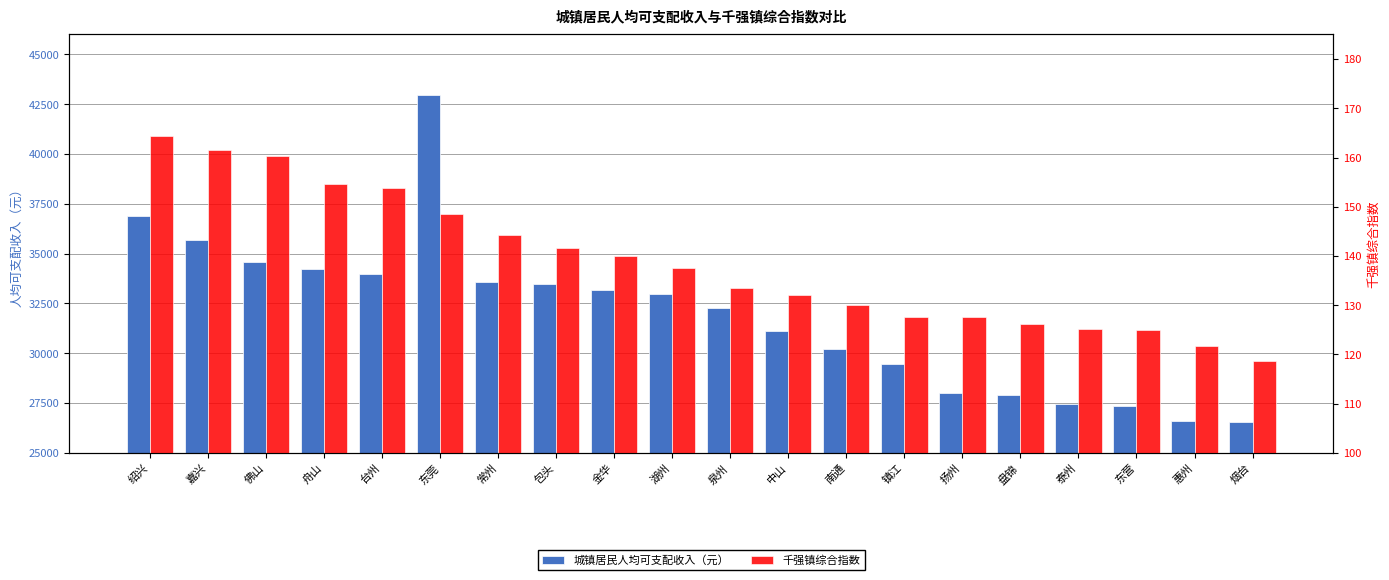

What is the sum of the 千强镇综合指数 values at 舟山 and 常州?

298.8